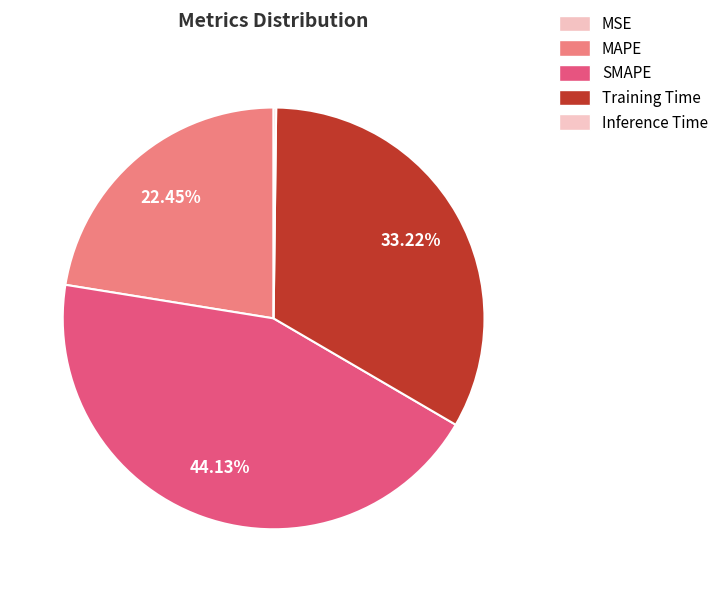

What percentage is NOT represented by Inference Time?

99.8%